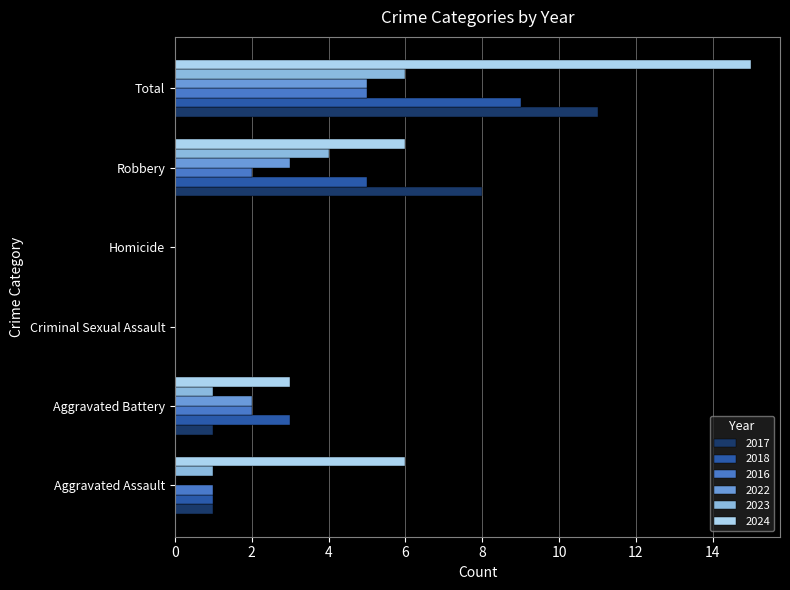

Is the value of 2024 at Criminal Sexual Assault greater than the value of 2022 at Robbery?

No